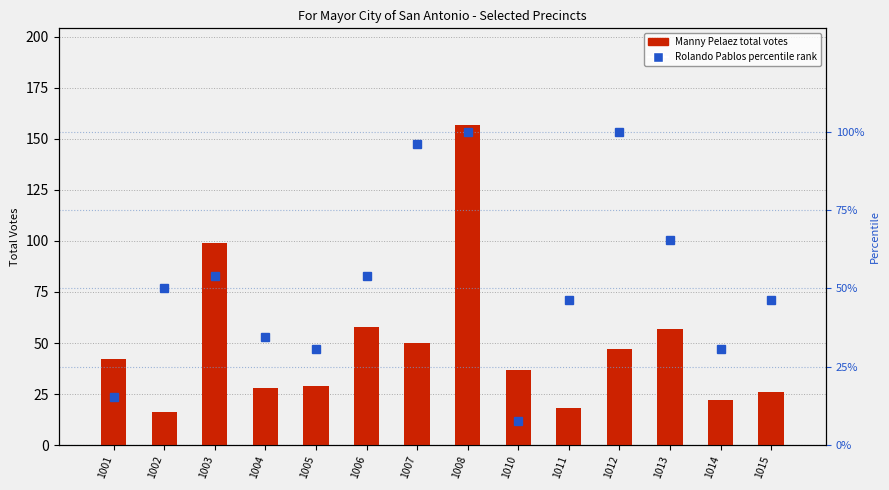

Which series has the widest spread of values?

Manny Pelaez (Total)